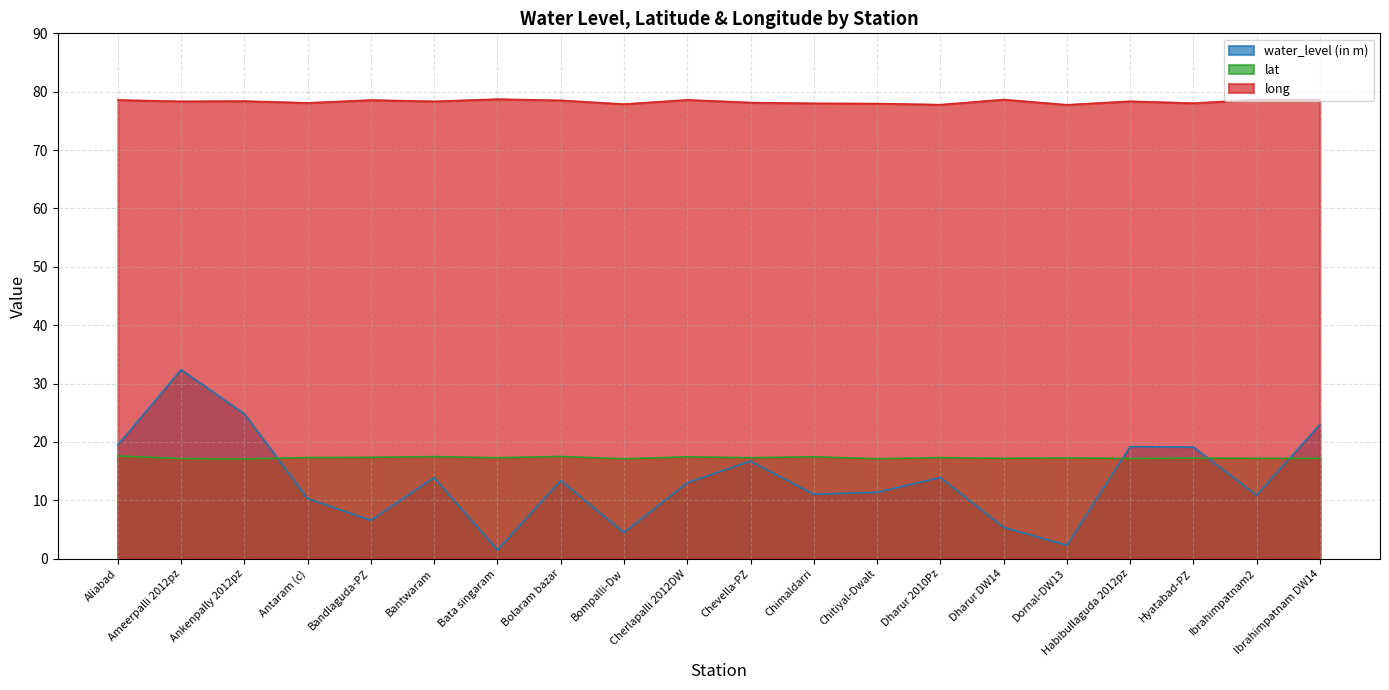

True or false: water_level (in m) and long cross at least once.

False